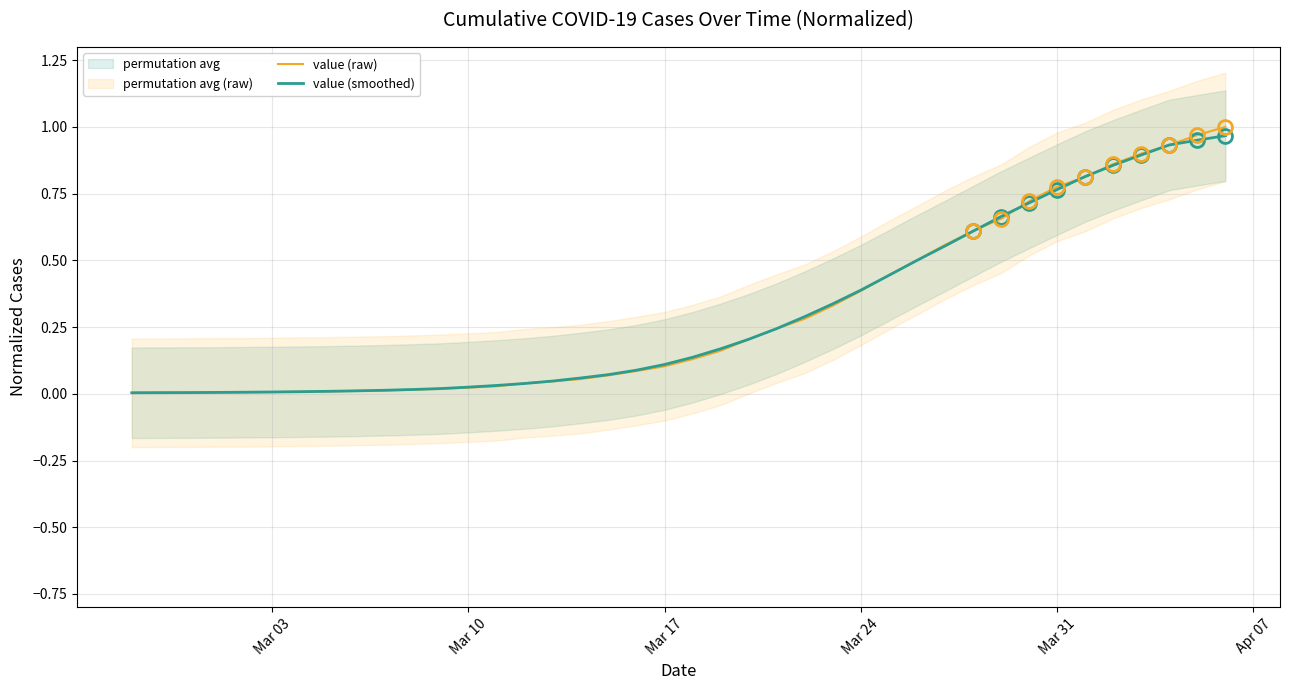

True or false: value (smoothed) has a value of 0.0 at Mar 03.

True